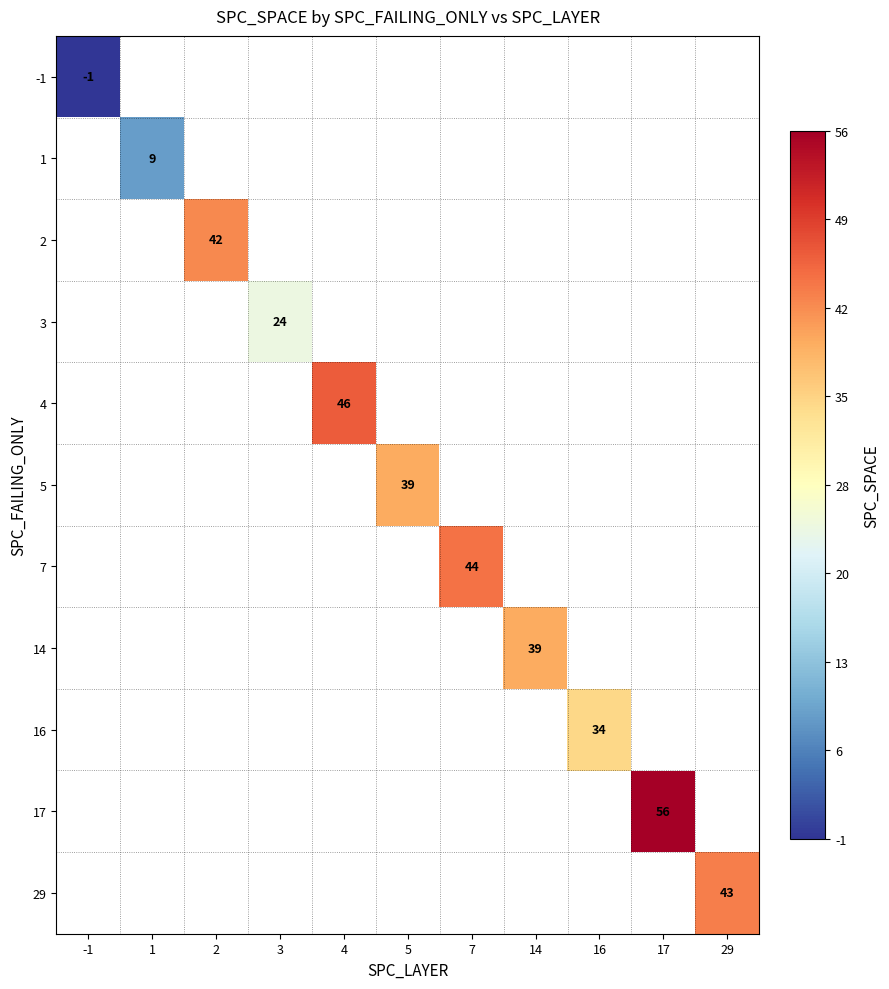

Is it true that 29 equals 43 at 29?

True